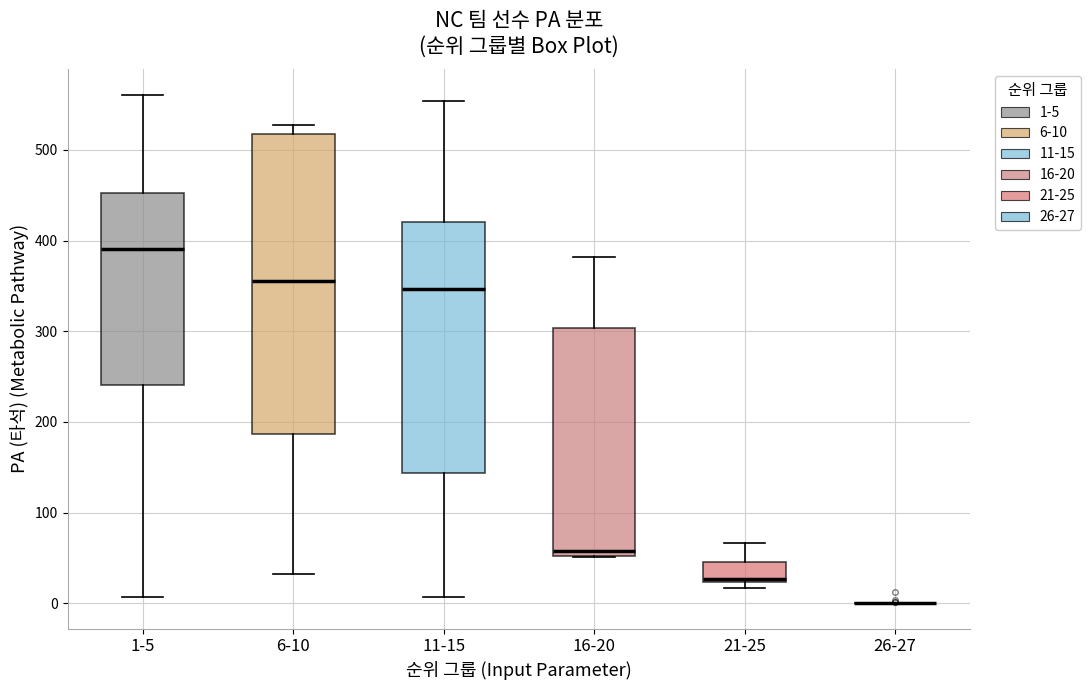

Comparing the boxes themselves (not the whiskers), which one is the tallest?

6-10